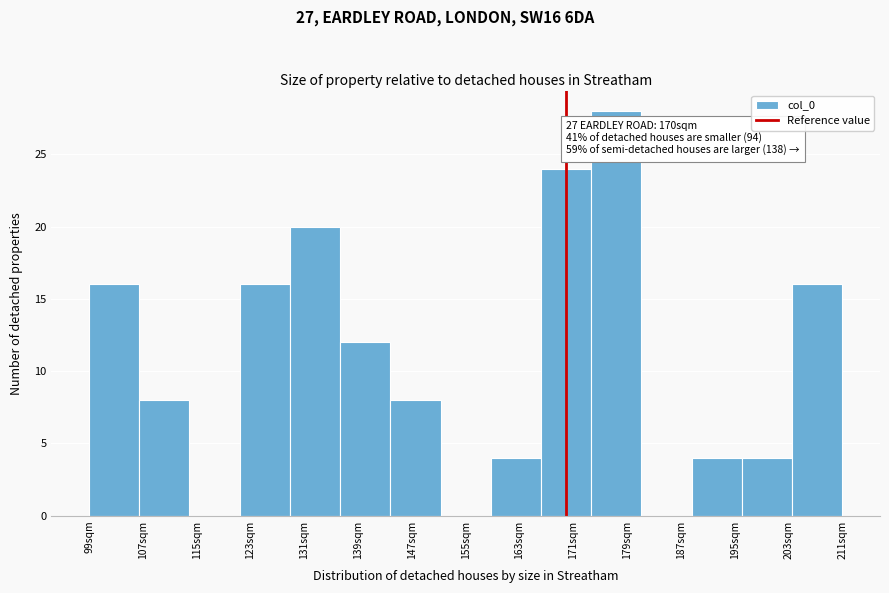

Reading right to left, what are all the values shown in this chart?

211sqm=16	203sqm=4	195sqm=4	187sqm=0	179sqm=28	171sqm=24	163sqm=4	155sqm=0	147sqm=8	139sqm=12	131sqm=20	123sqm=16	115sqm=0	107sqm=8	99sqm=16